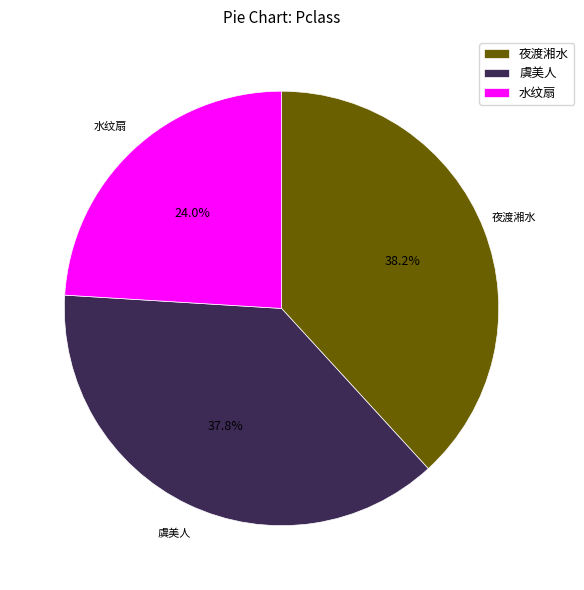

Is there any slice that represents more than half of the pie?

No